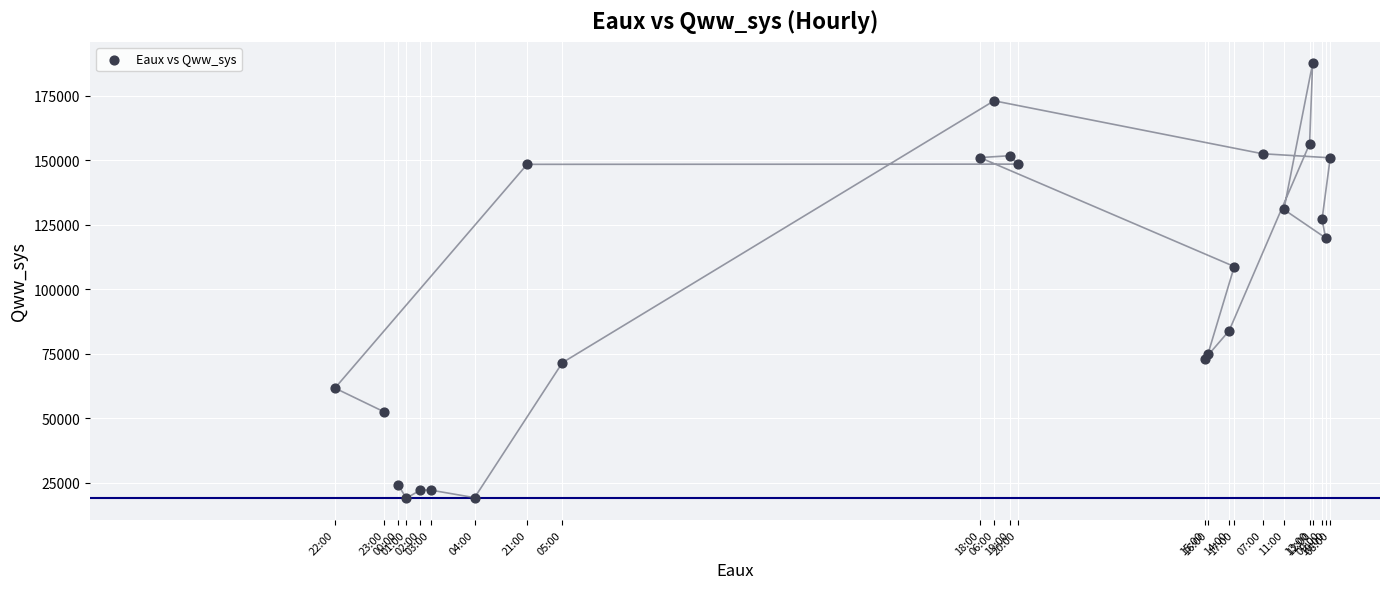

What Y value in the scatter plot is closest to 103249?

108798.0